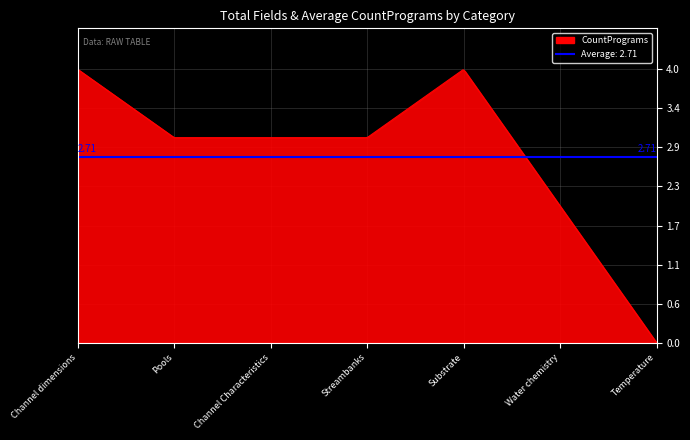

Count the values in the range 2 to 4.

6